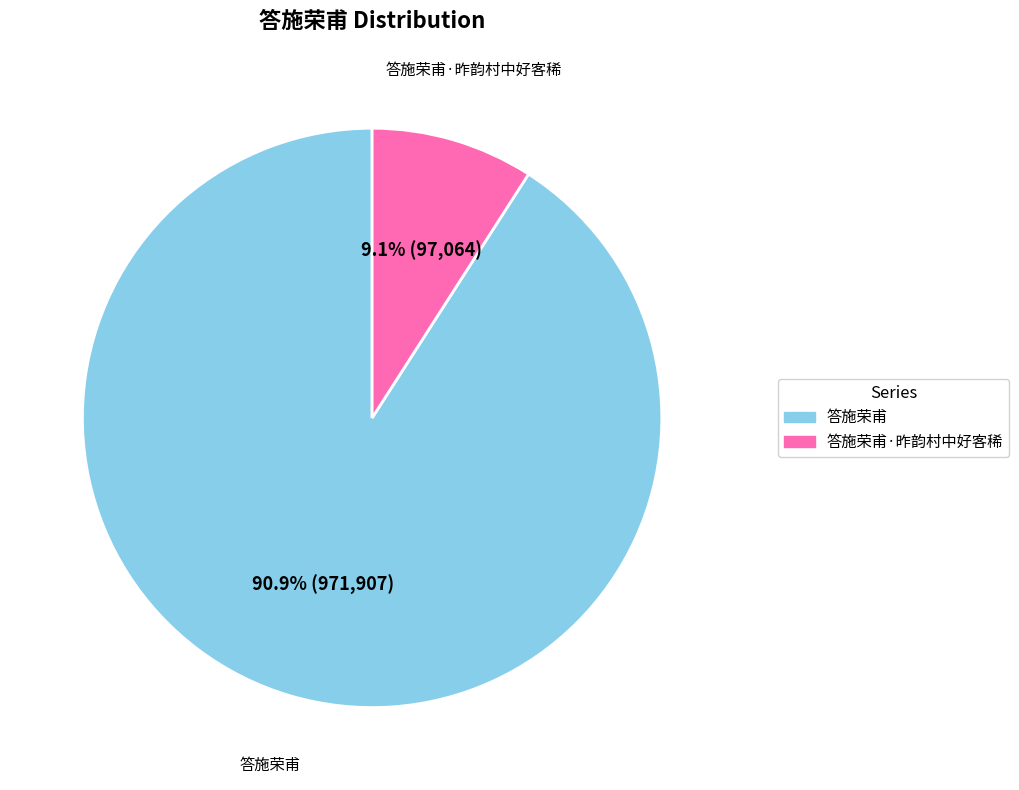

Does any single category account for the majority?

Yes